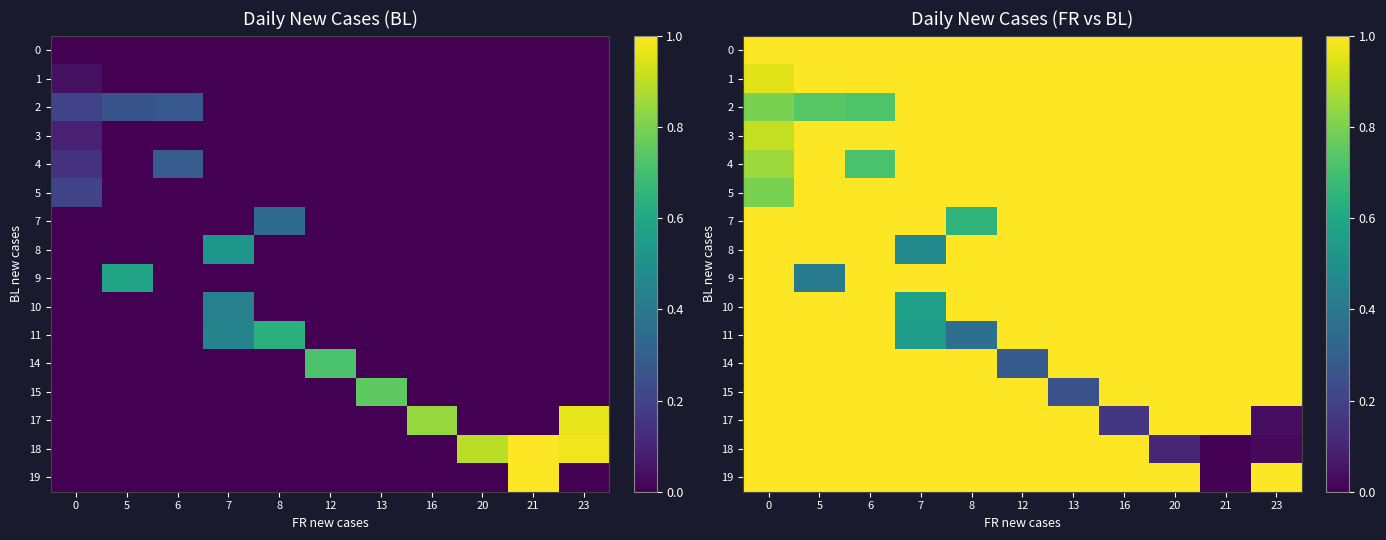

How many data points in 15 are less than 1?

1